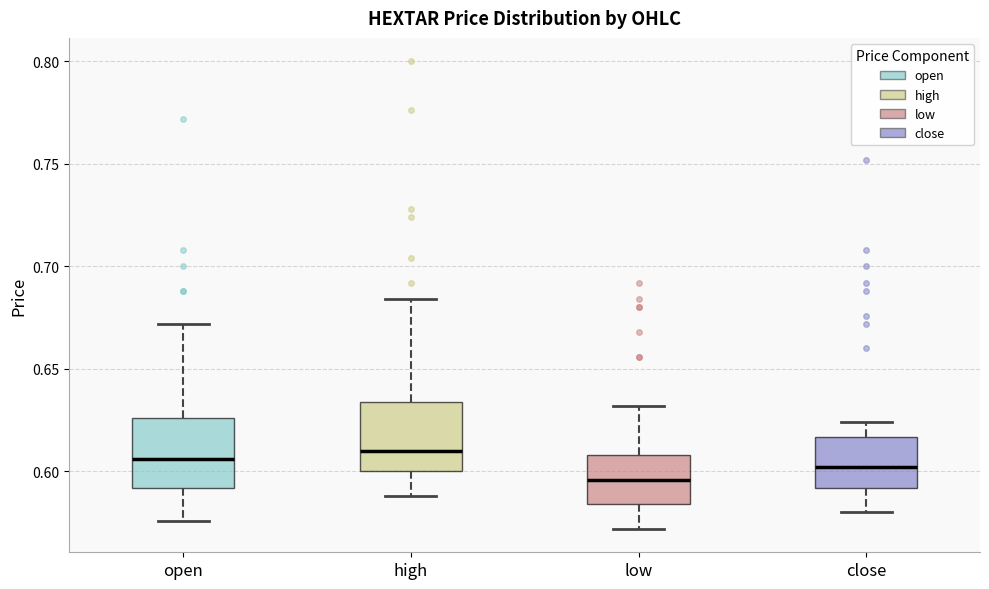

Where does the lower whisker of the box for high end on the y-axis? The values are not printed on the chart, so give them approximately, as read against the axis.

0.590